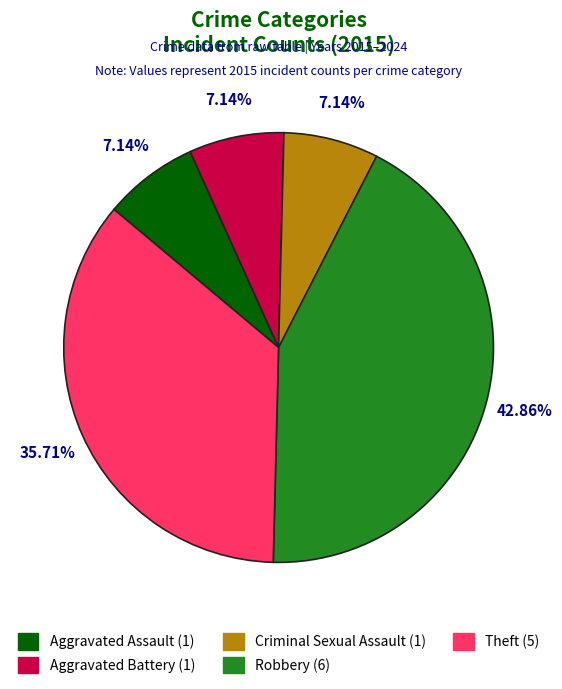

How many segments does this pie chart have?

5